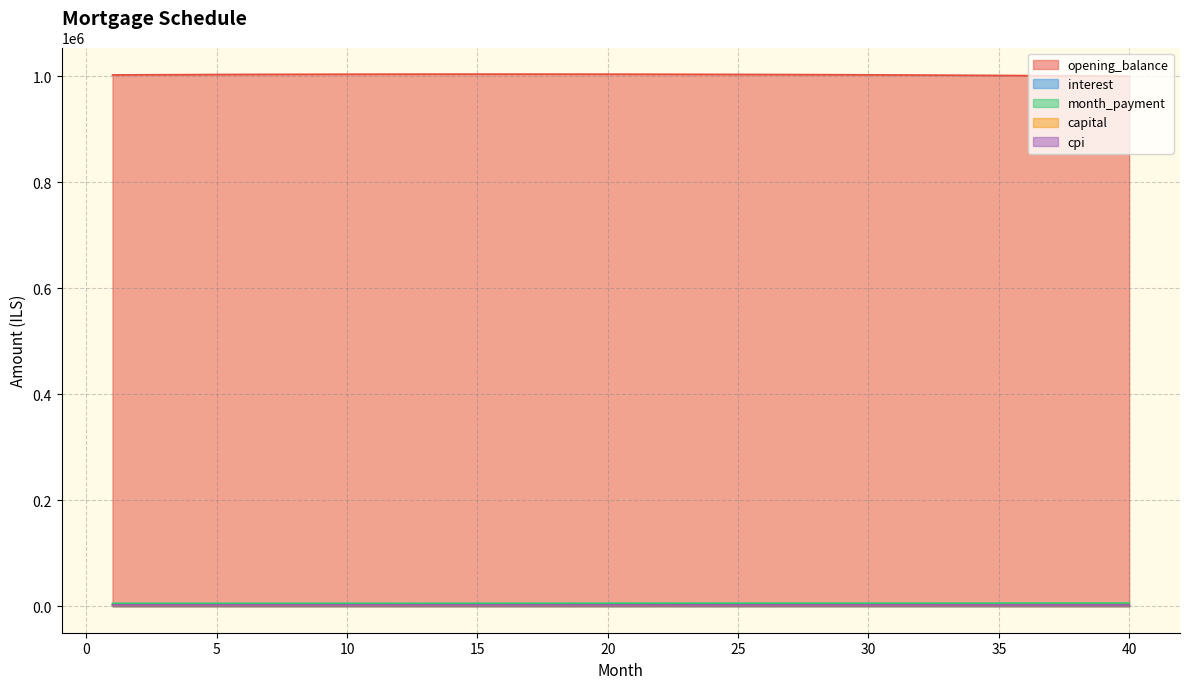

What is the approximate value of interest at 36?

3129.2